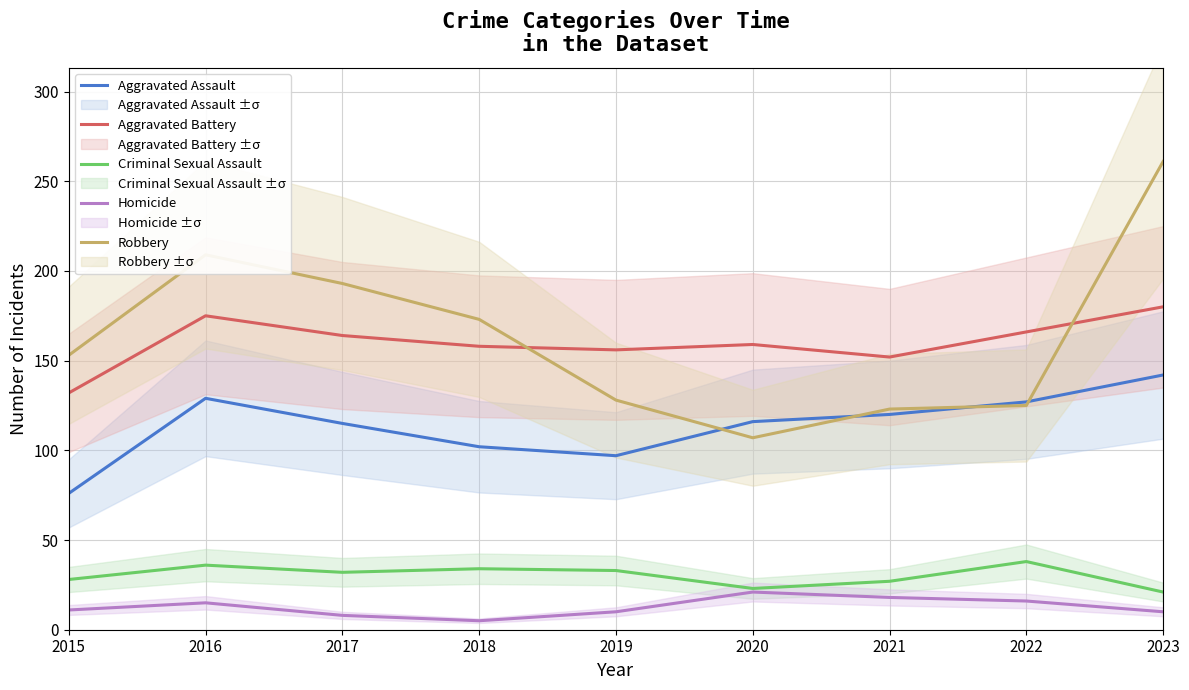

Reading right to left, extract all data points from this chart.

Aggravated Assault: 142	127	120	116	97	102	115	129	76
Aggravated Battery: 180	166	152	159	156	158	164	175	132
Criminal Sexual Assault: 21	38	27	23	33	34	32	36	28
Homicide: 10	16	18	21	10	5	8	15	11
Robbery: 261	125	123	107	128	173	193	209	153